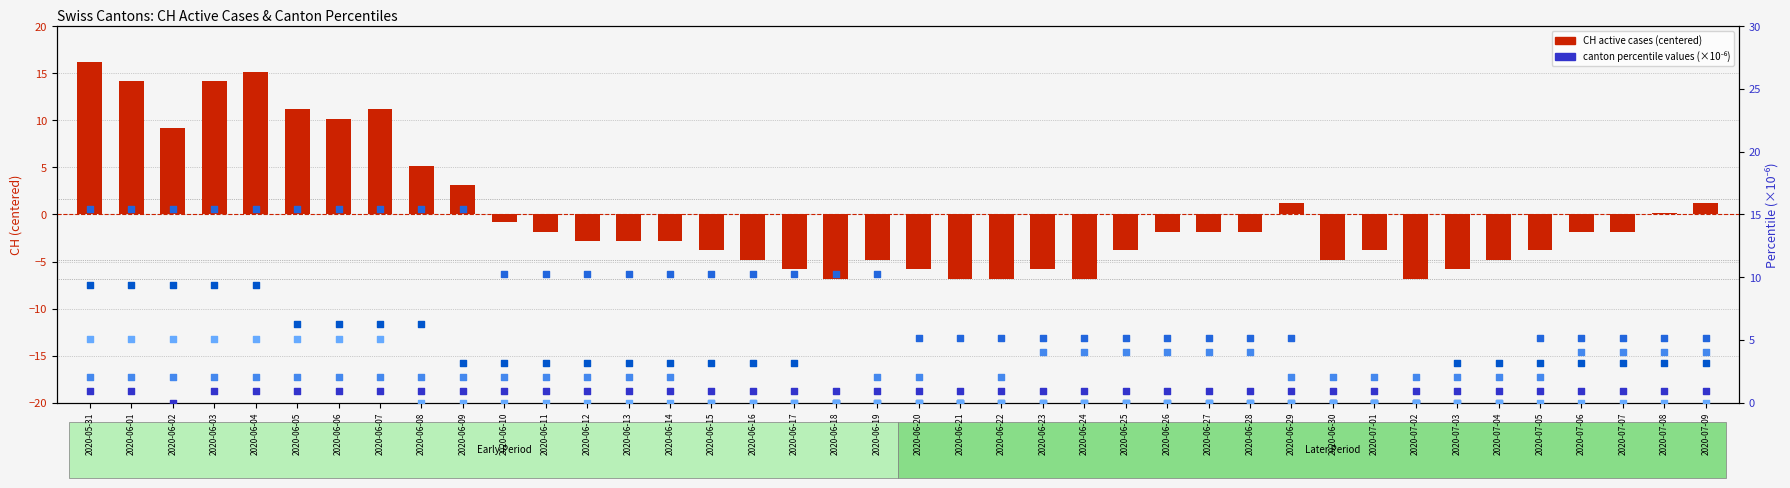

Which series has the largest total across all categories?

BS_pc